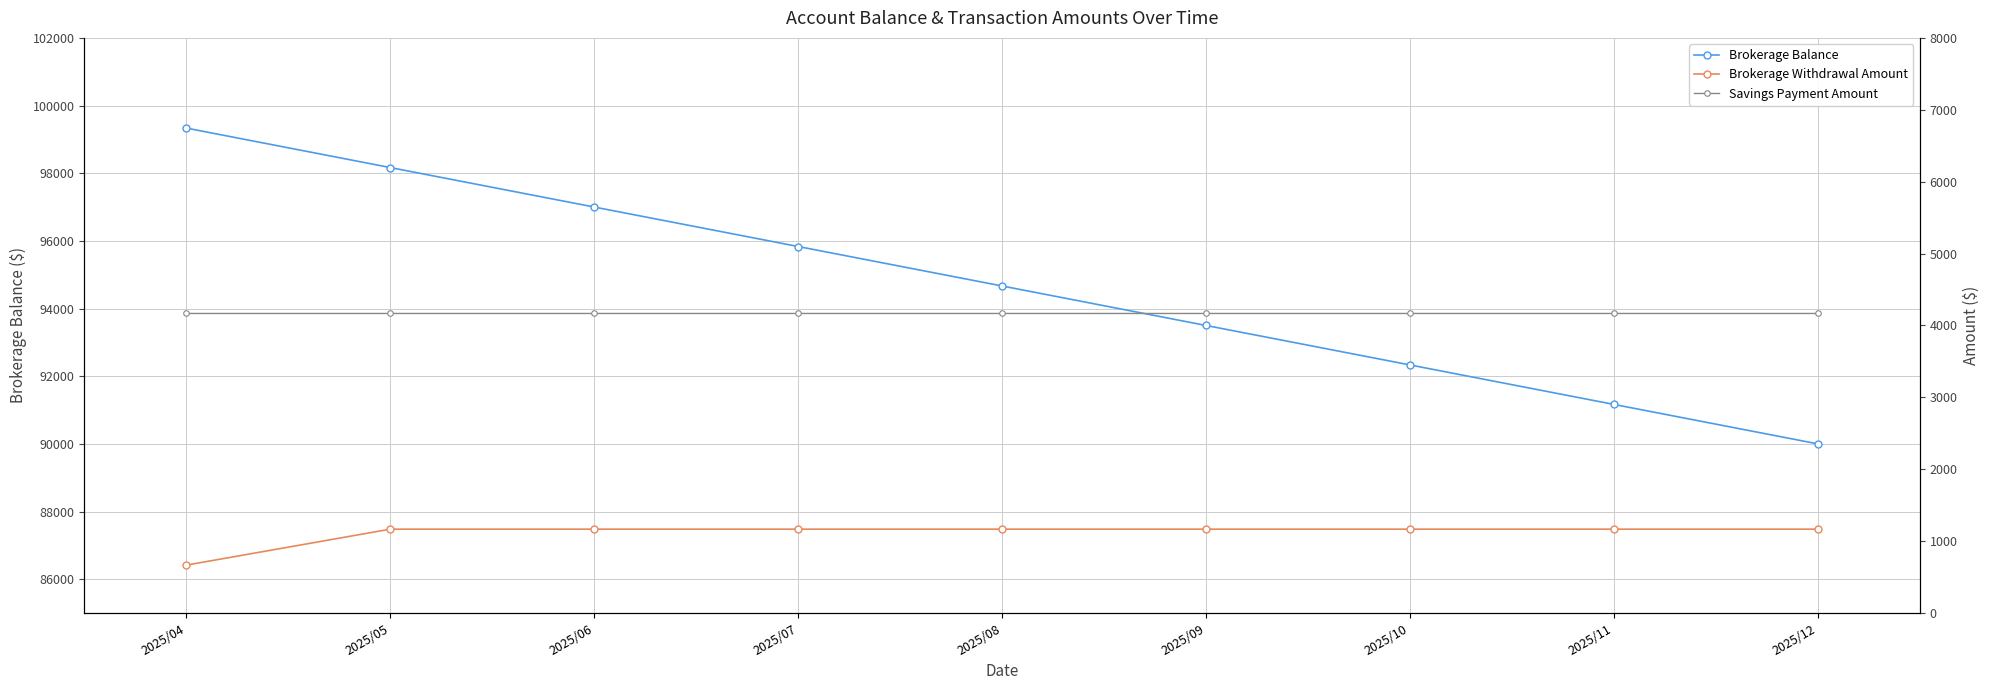

What are all the series names shown in the legend?

Brokerage Balance, Brokerage Withdrawal Amount, Savings Payment Amount